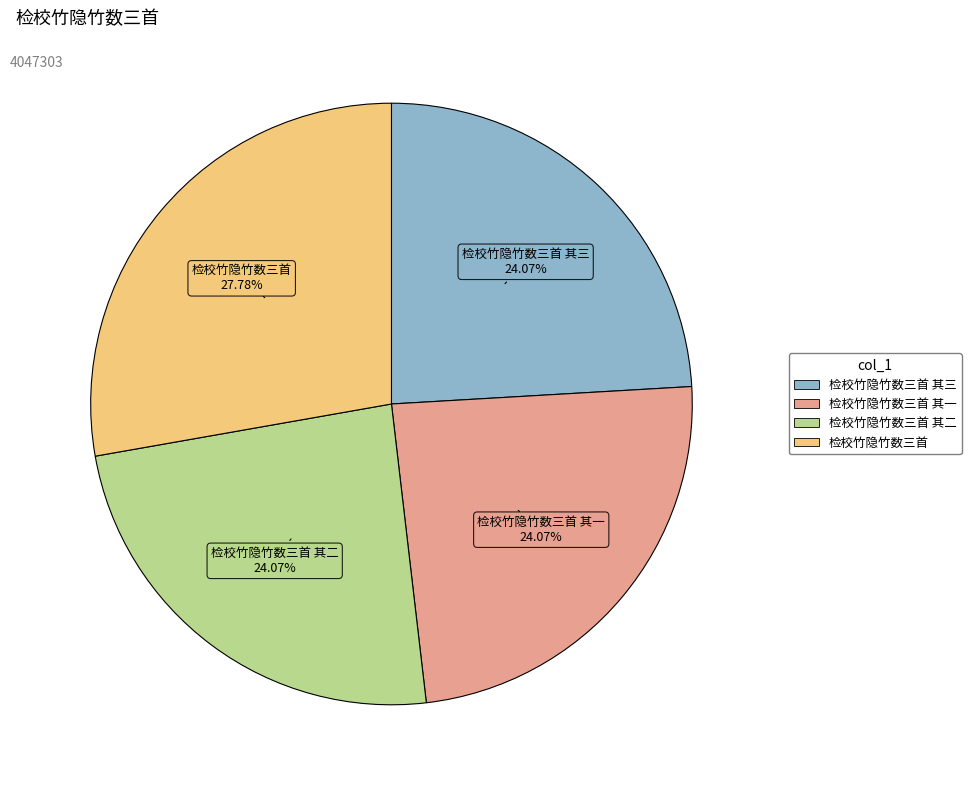

Does any single category account for the majority?

No